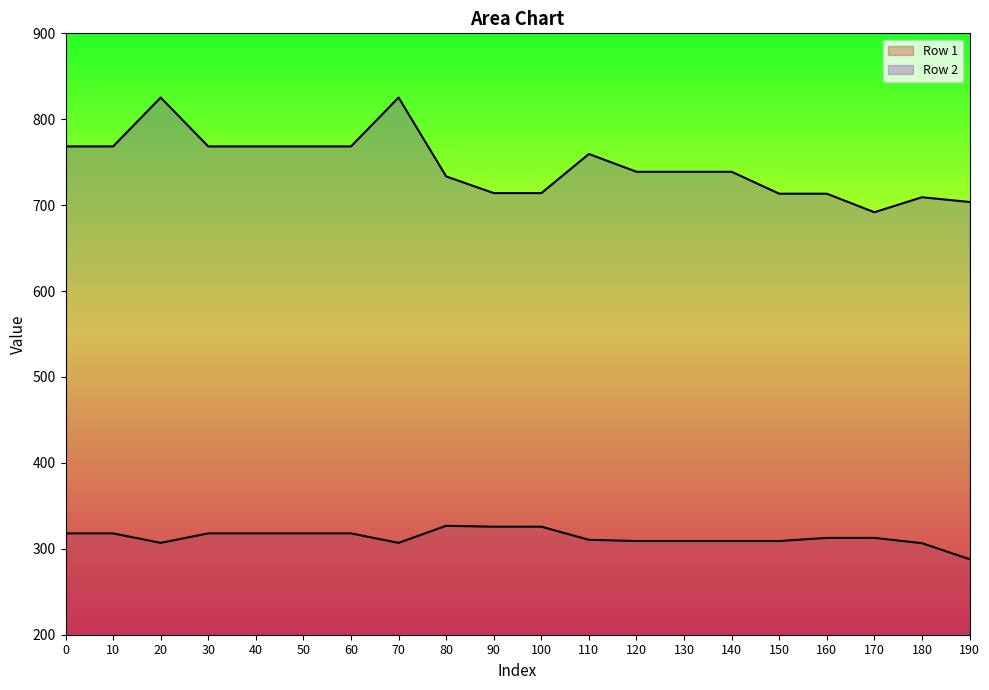

True or false: Row 1 and Row 2 intersect in this chart.

False